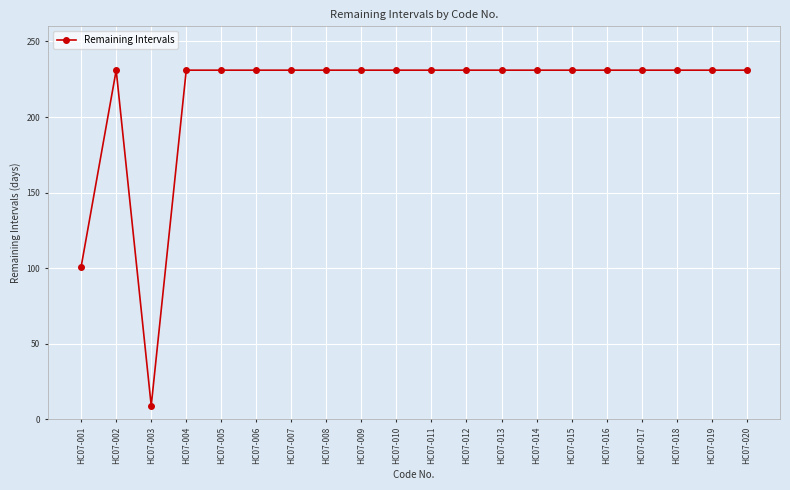

True or false: the data shows 140 at HC07-009.

False